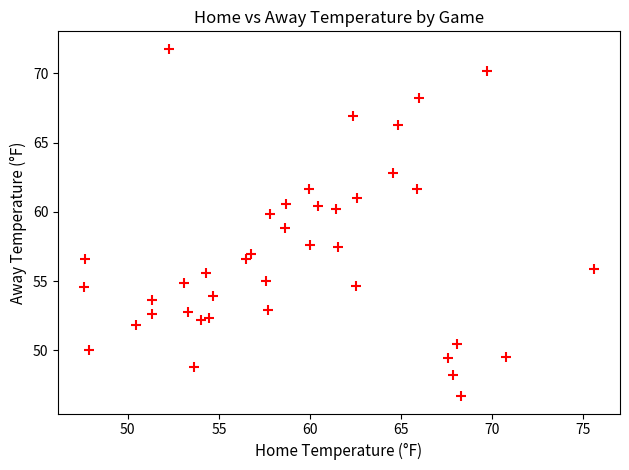

What is the range of X values (max minus min)?

28.0